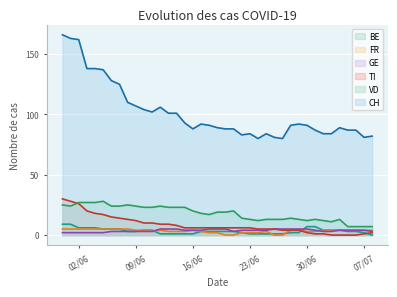

What is the total value across all series at 2020-06-20?

121